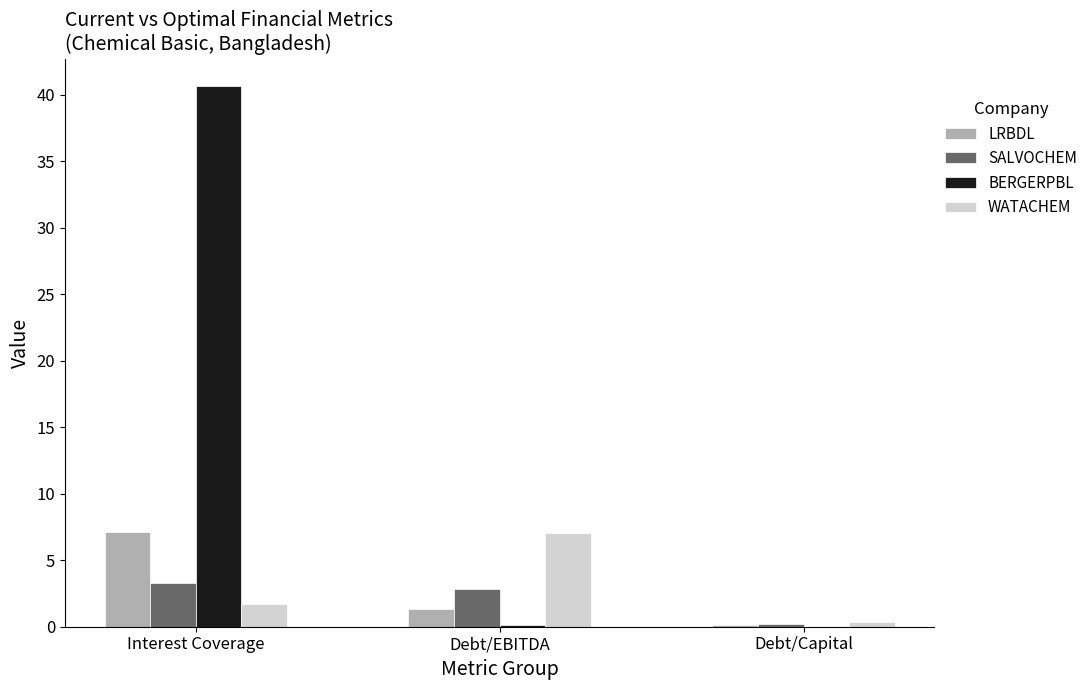

At which category is the sum across all series the highest?

Interest Coverage